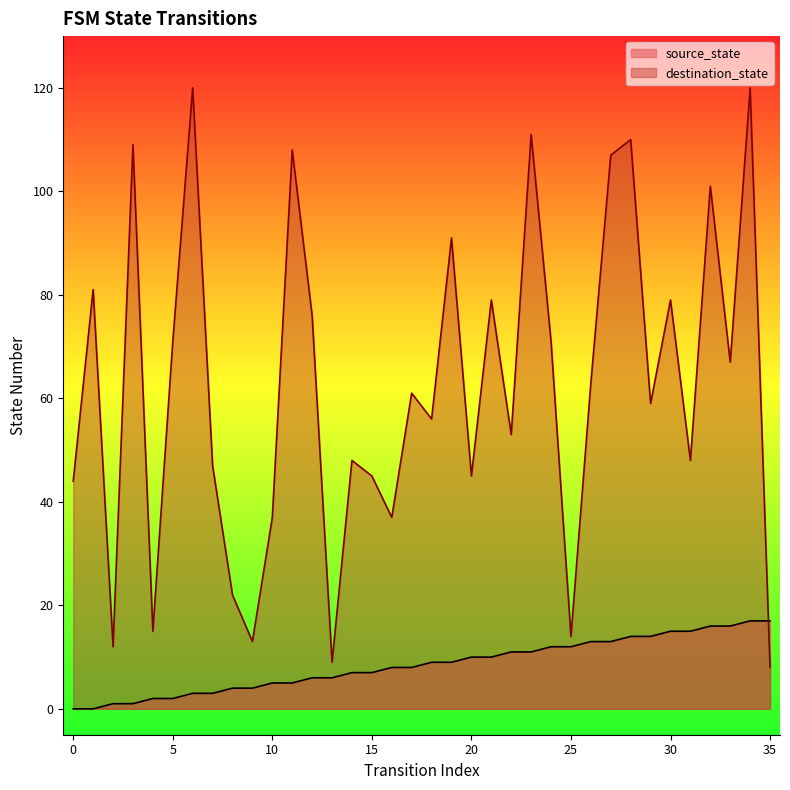

Count the number of data series in this chart.

2